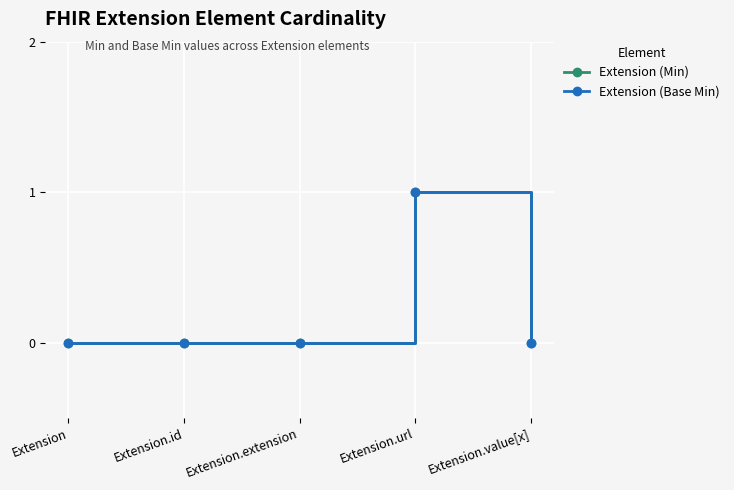

True or false: Extension (Base Min) has a value of 0 at Extension.id.

True